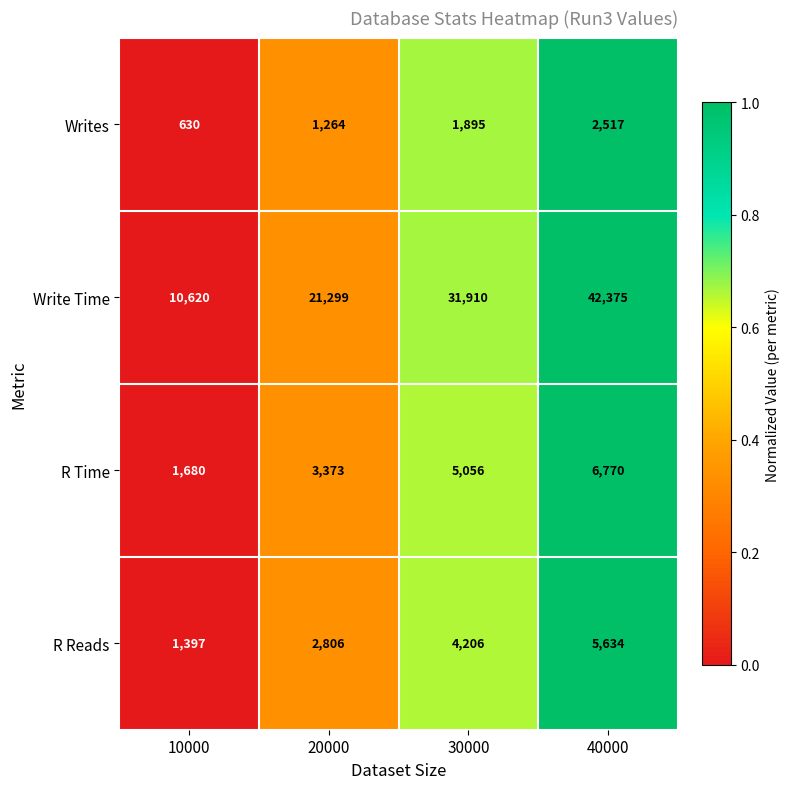

At which category is the sum across all series the highest?

40000